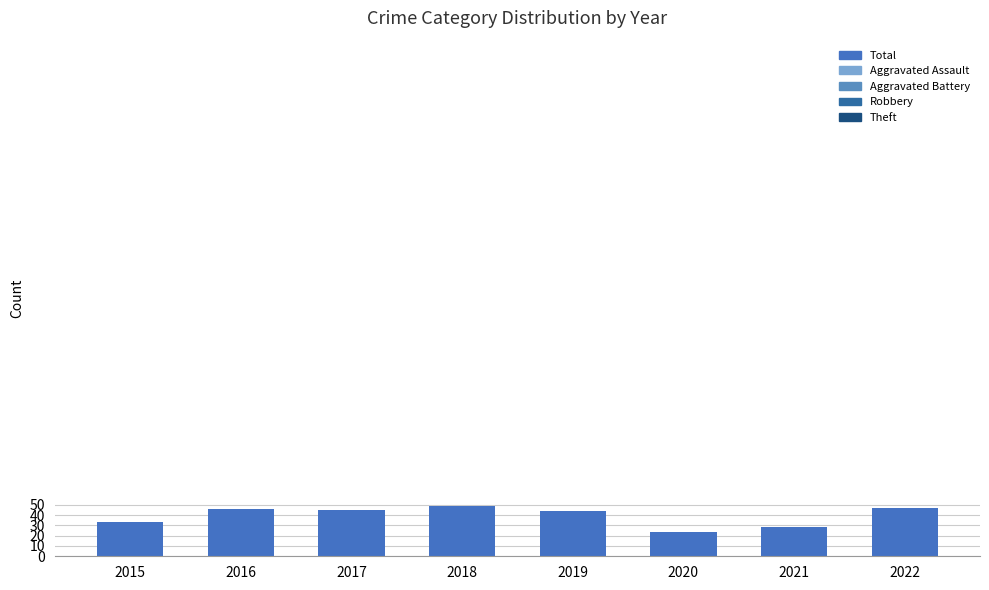

What value does the data have at 2016, to the nearest 10?

50